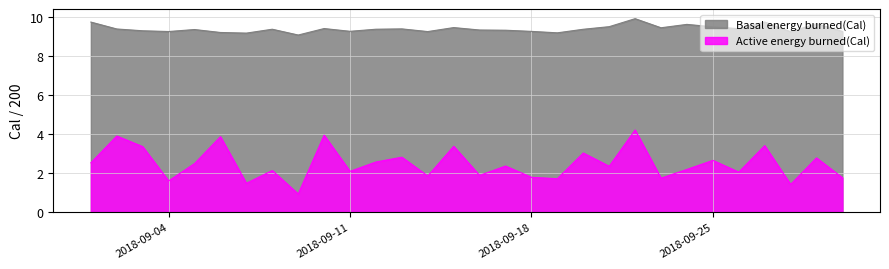

Reading left to right, list all the values displayed in this chart.

Active energy burned(Cal): 2018-09-01=2.5	2018-09-02=3.9	2018-09-03=3.4	2018-09-04=1.6	2018-09-05=2.5	2018-09-06=3.9	2018-09-07=1.5	2018-09-08=2.1	2018-09-09=0.9	2018-09-10=3.9	2018-09-11=2.1	2018-09-12=2.6	2018-09-13=2.8	2018-09-14=1.8	2018-09-15=3.4	2018-09-16=1.9	2018-09-17=2.4	2018-09-18=1.8	2018-09-19=1.7	2018-09-20=3.0	2018-09-21=2.3	2018-09-22=4.2	2018-09-23=1.7	2018-09-24=2.2	2018-09-25=2.6	2018-09-26=2.0	2018-09-27=3.4	2018-09-28=1.4	2018-09-29=2.8	2018-09-30=1.8
Basal energy burned(Cal): 2018-09-01=9.7	2018-09-02=9.4	2018-09-03=9.3	2018-09-04=9.2	2018-09-05=9.4	2018-09-06=9.2	2018-09-07=9.2	2018-09-08=9.4	2018-09-09=9.1	2018-09-10=9.4	2018-09-11=9.3	2018-09-12=9.4	2018-09-13=9.4	2018-09-14=9.2	2018-09-15=9.5	2018-09-16=9.3	2018-09-17=9.3	2018-09-18=9.3	2018-09-19=9.2	2018-09-20=9.4	2018-09-21=9.5	2018-09-22=9.9	2018-09-23=9.4	2018-09-24=9.6	2018-09-25=9.5	2018-09-26=9.4	2018-09-27=9.7	2018-09-28=9.2	2018-09-29=9.6	2018-09-30=9.3